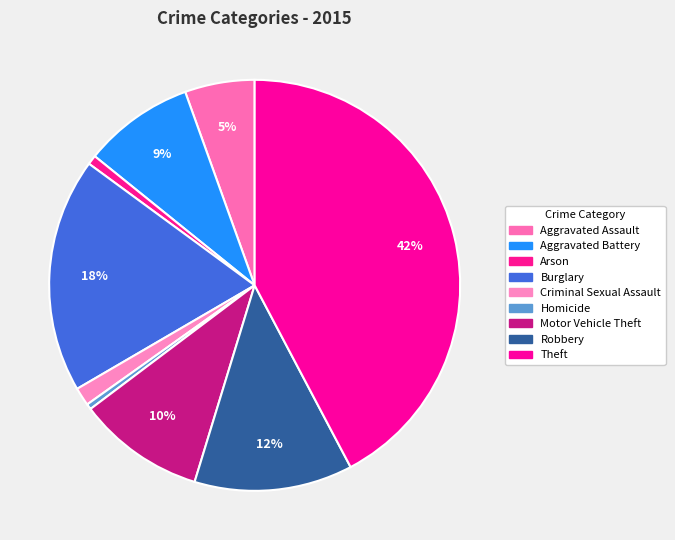

Combined, what portion of the pie is Arson and Aggravated Battery?

9.4%